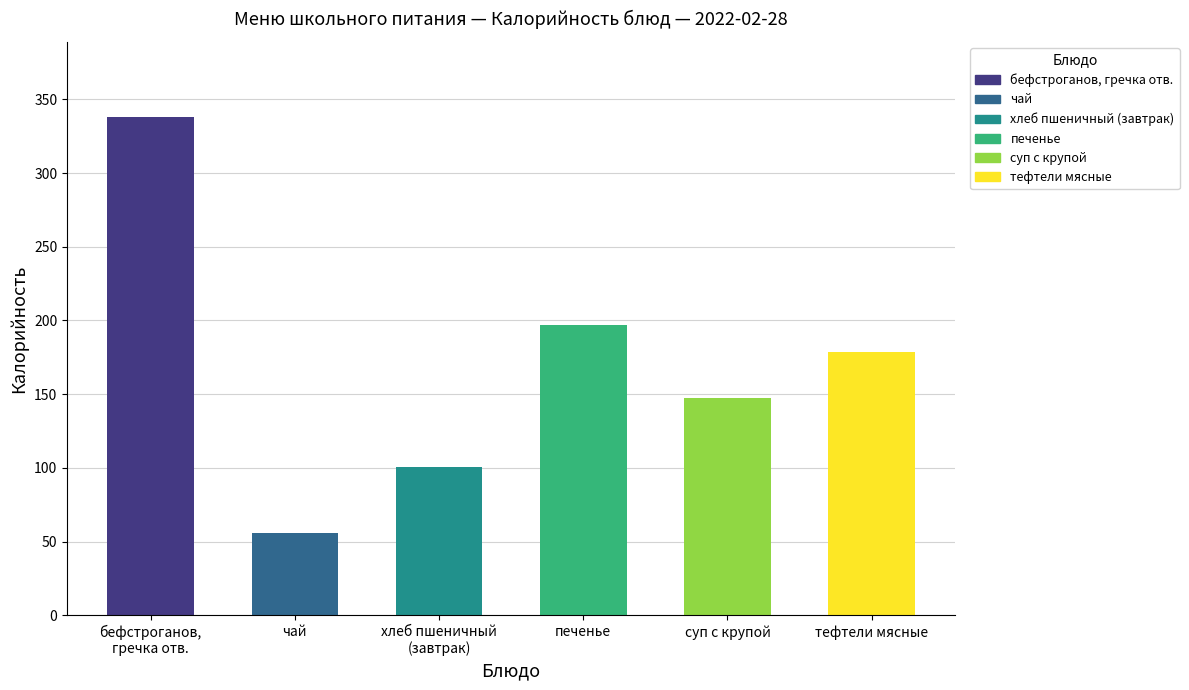

What is the highest value of the суп с крупой series?

147.2